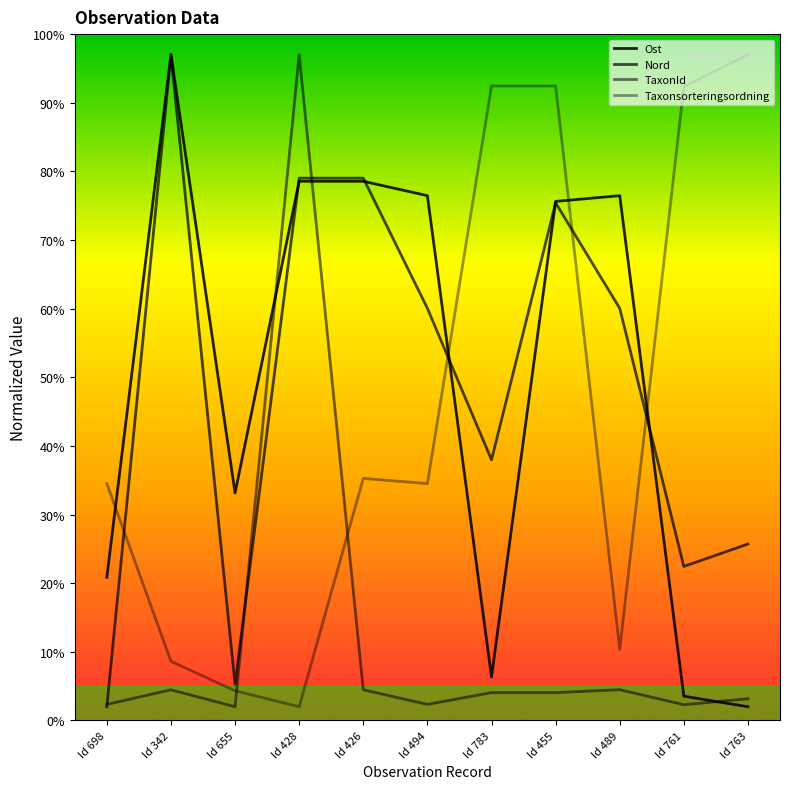

Does the chart have visible grid lines?

No